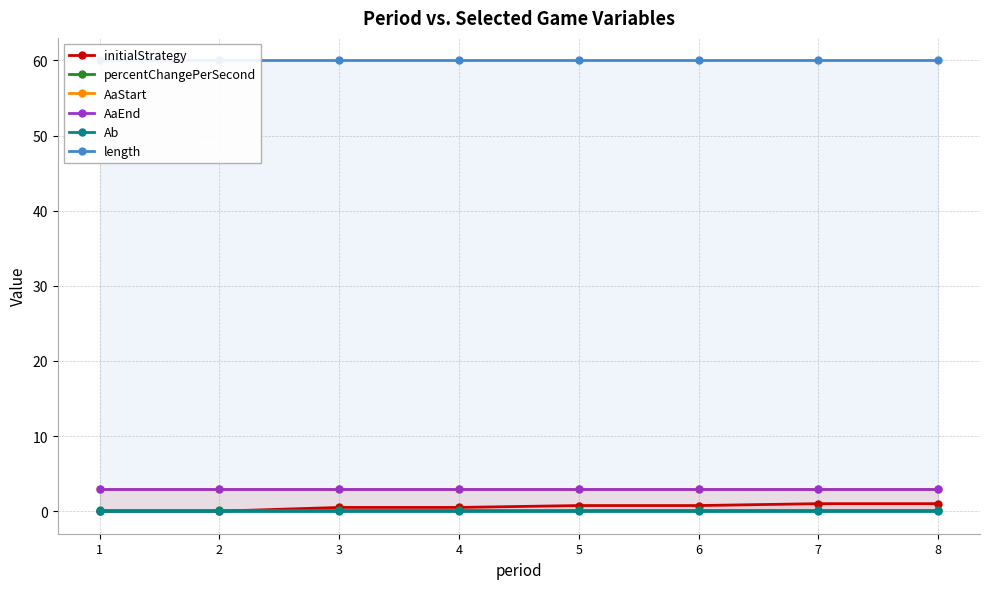

At 5, list the series in order from largest to smallest.

length, AaStart, AaEnd, initialStrategy, percentChangePerSecond, Ab